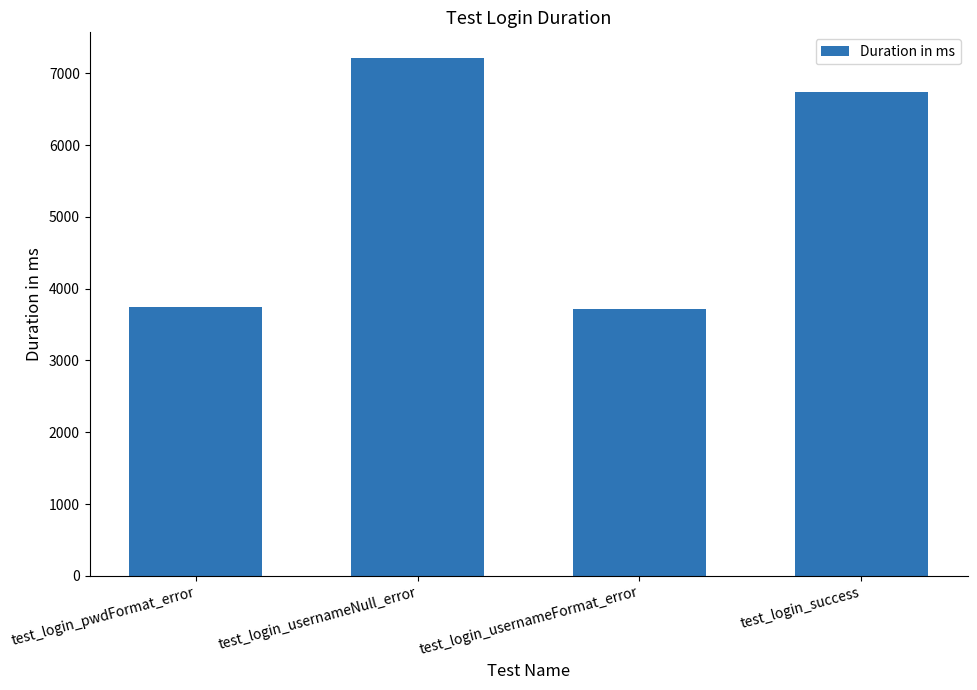

How many values are below 6735?

2